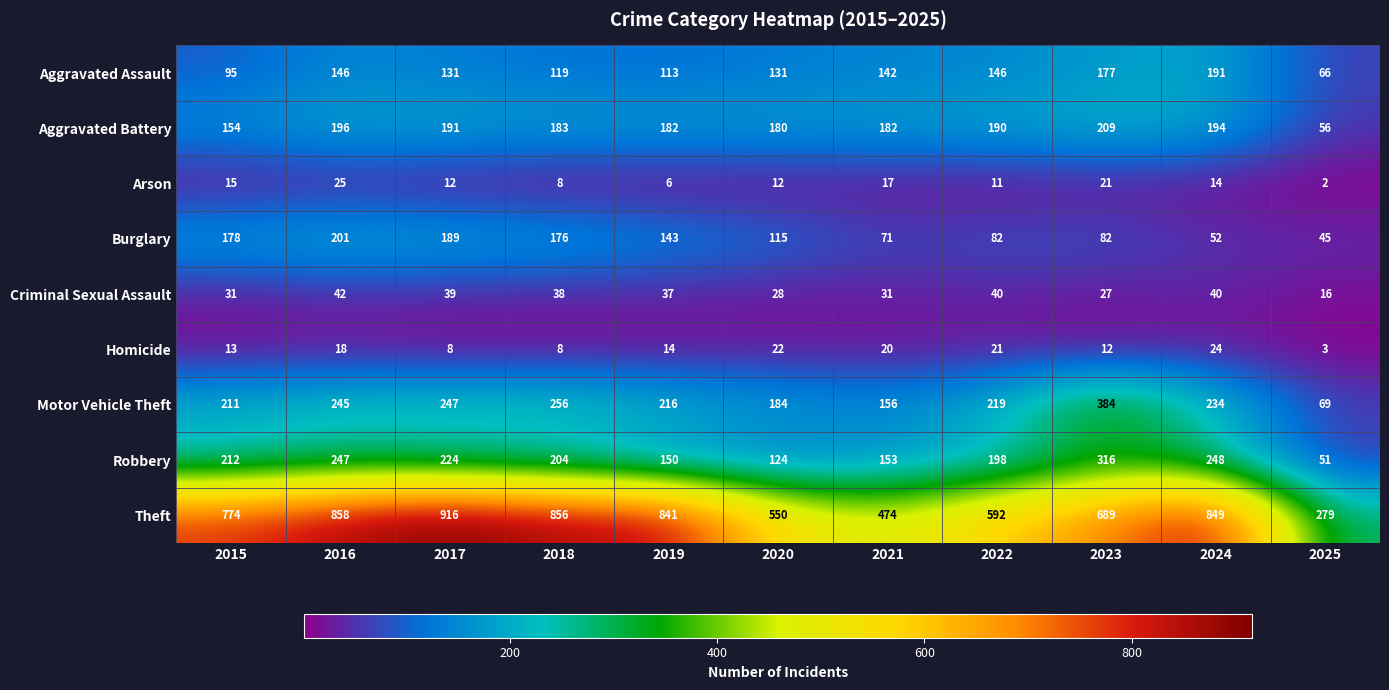

What value does the Aggravated Assault series have at 2016, to the nearest 5?

145